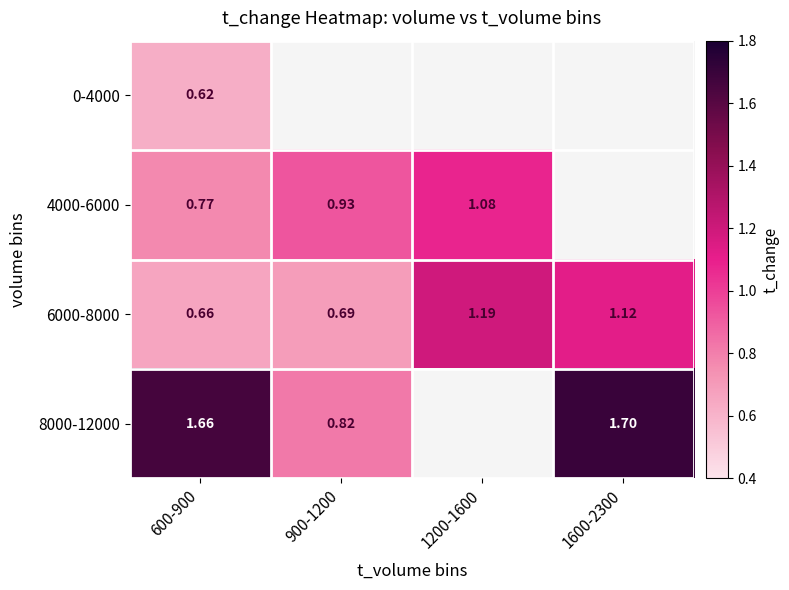

What is the difference between the maximum and minimum values in the 8000-12000 series?

0.9